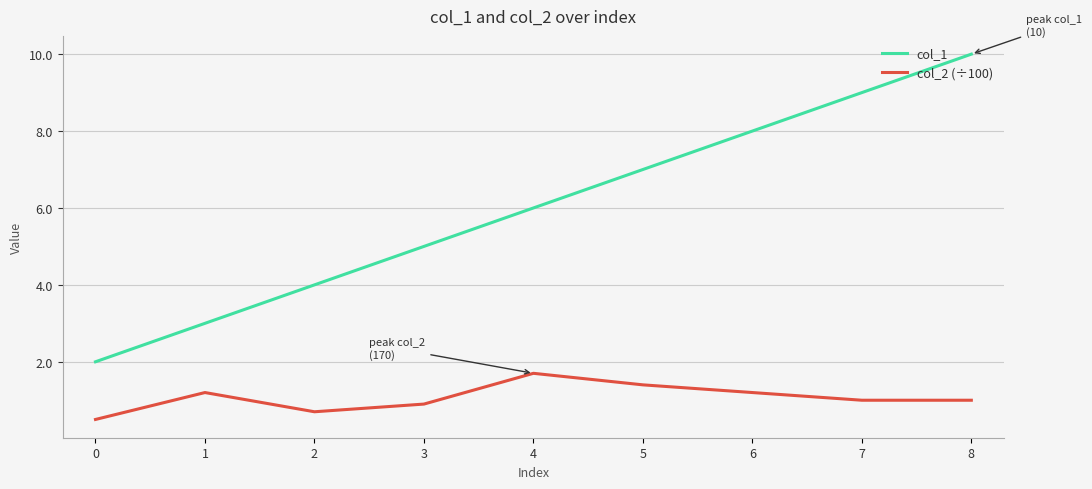

Is it true that col_2 (÷100) equals 0.9 at 3?

True